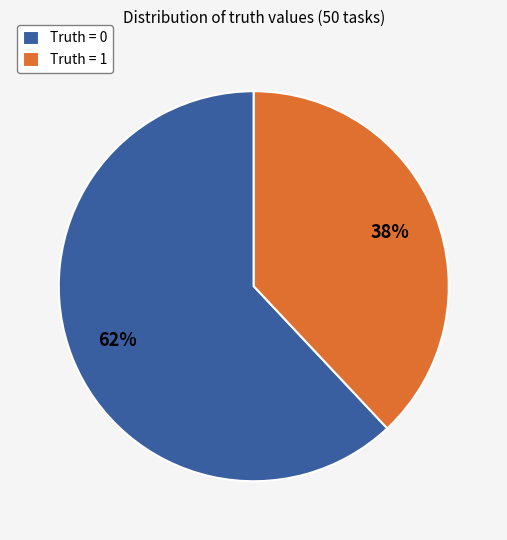

Rank the categories by value from highest to lowest.

Truth = 0, Truth = 1